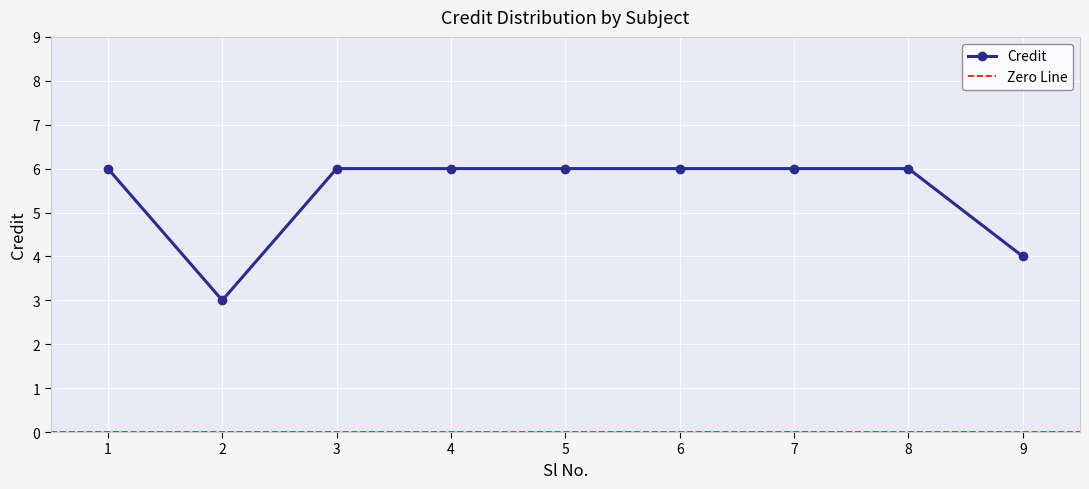

List the labels in order of value, largest first.

1, 3, 4, 5, 6, 7, 8, 9, 2